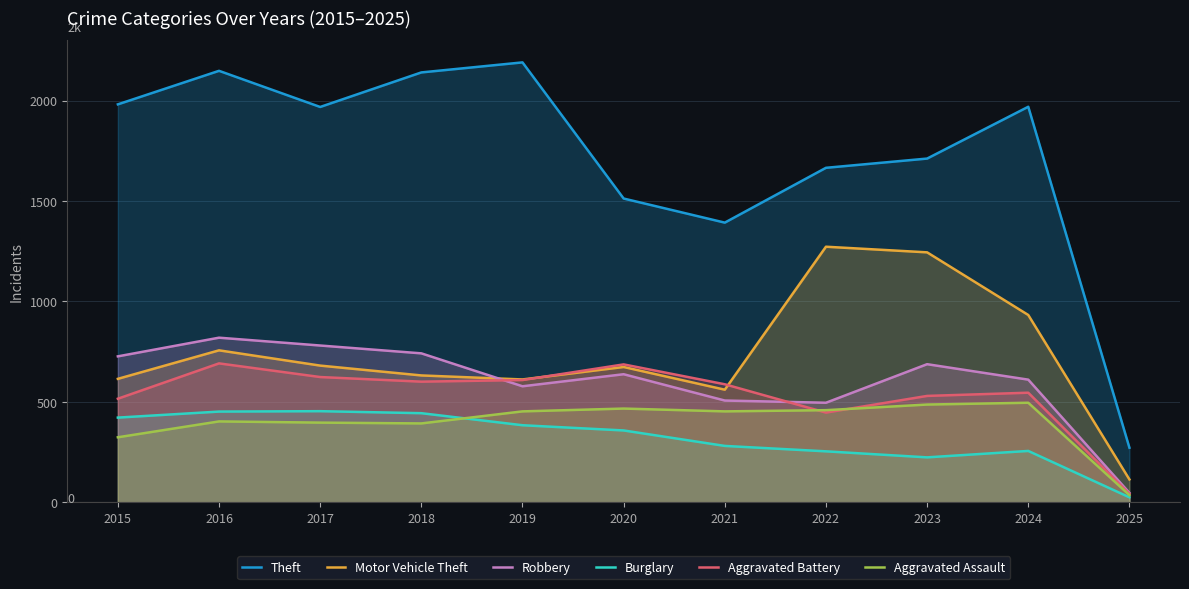

Where is the first local maximum for Theft?

2016